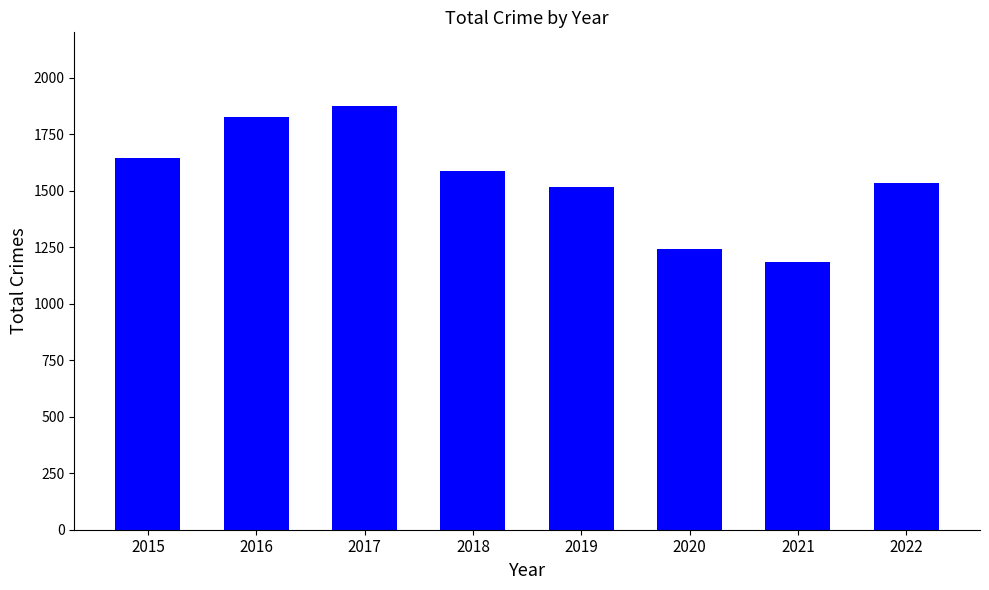

How many values are below 1585?

4